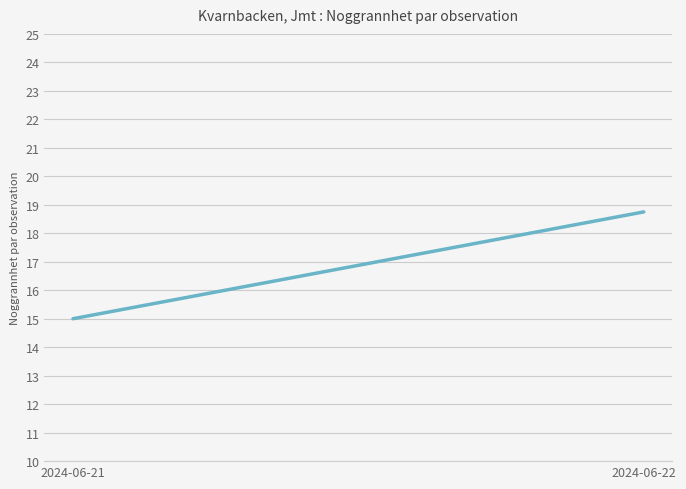

What is the difference between the values at 2024-06-21 and 2024-06-22?

3.8